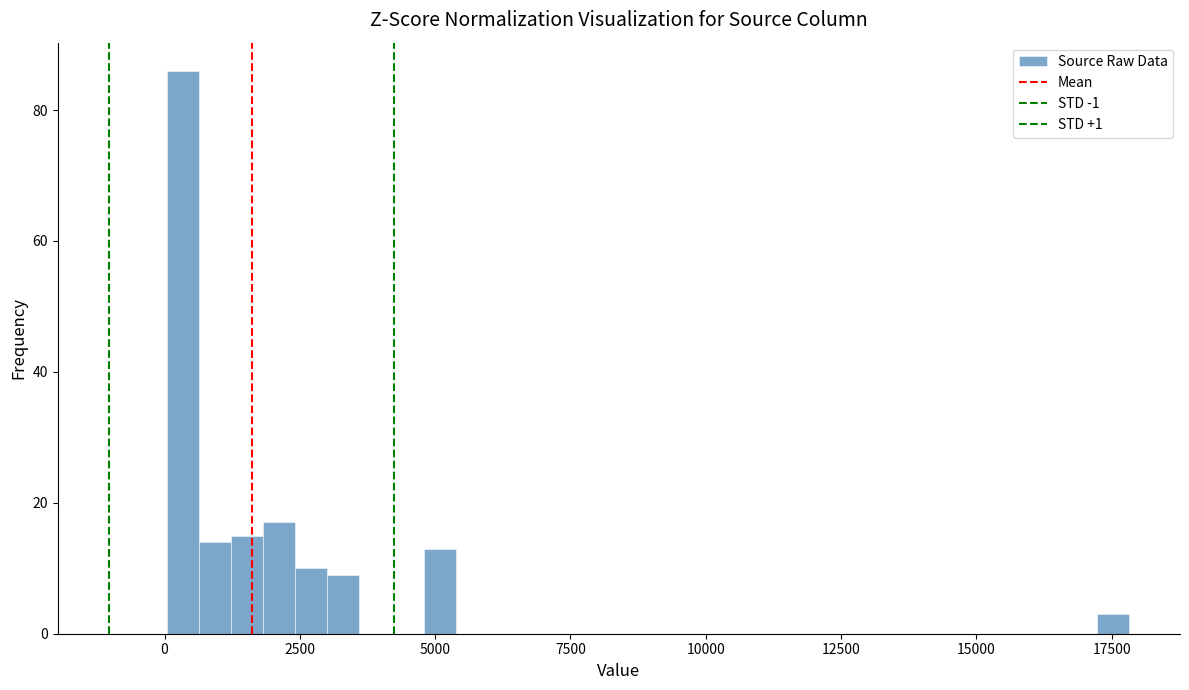

Around what value on the x-axis is the tallest bar? Give the approximate position of its centre, as read against the axis.

500